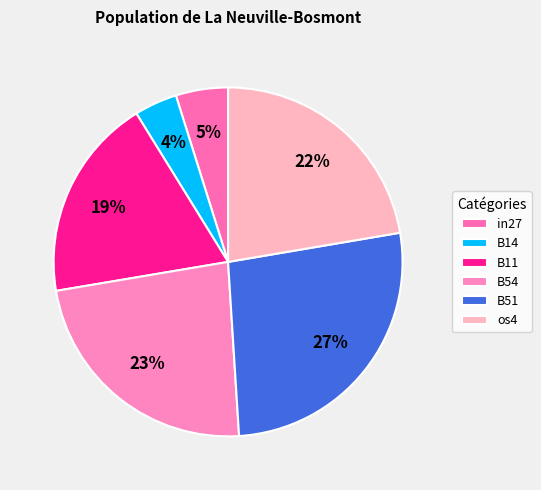

Is it true that in27 is 5% of the pie?

True